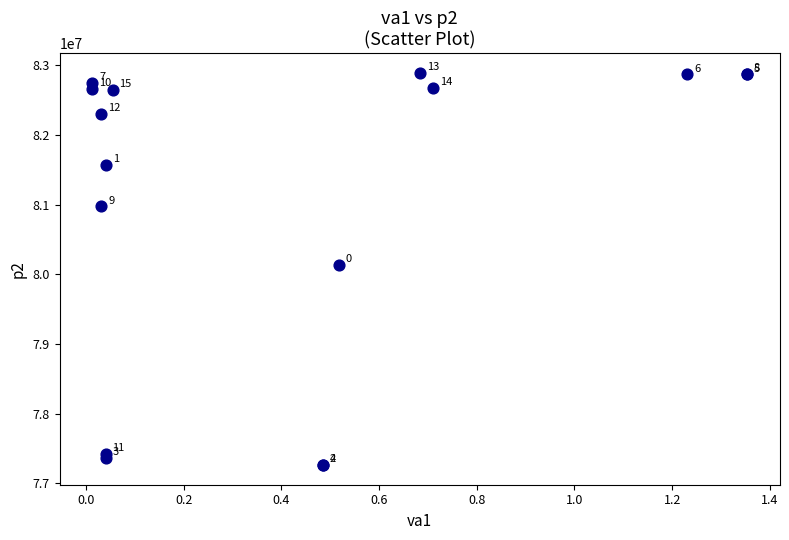

What Y value in the scatter plot is closest to 80074334?

80137801.5